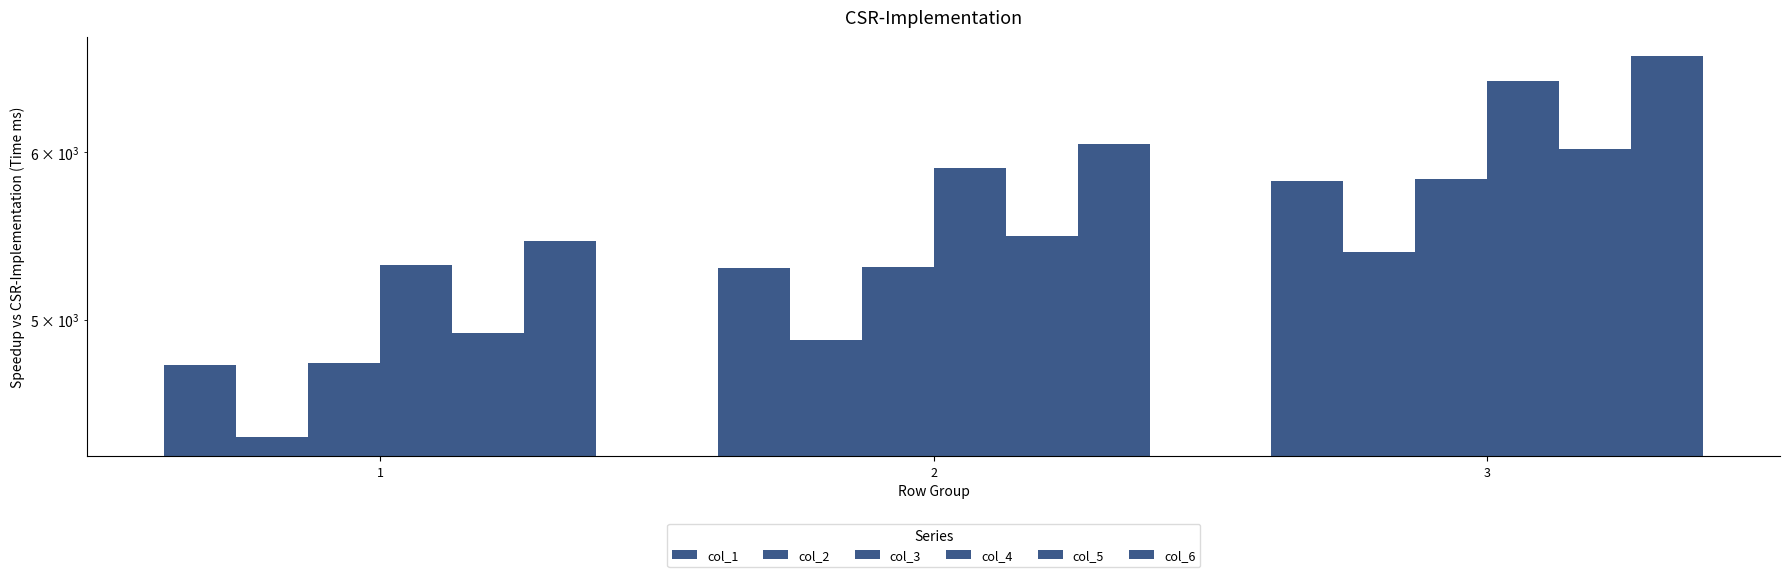

How many distinct data groups are displayed?

6